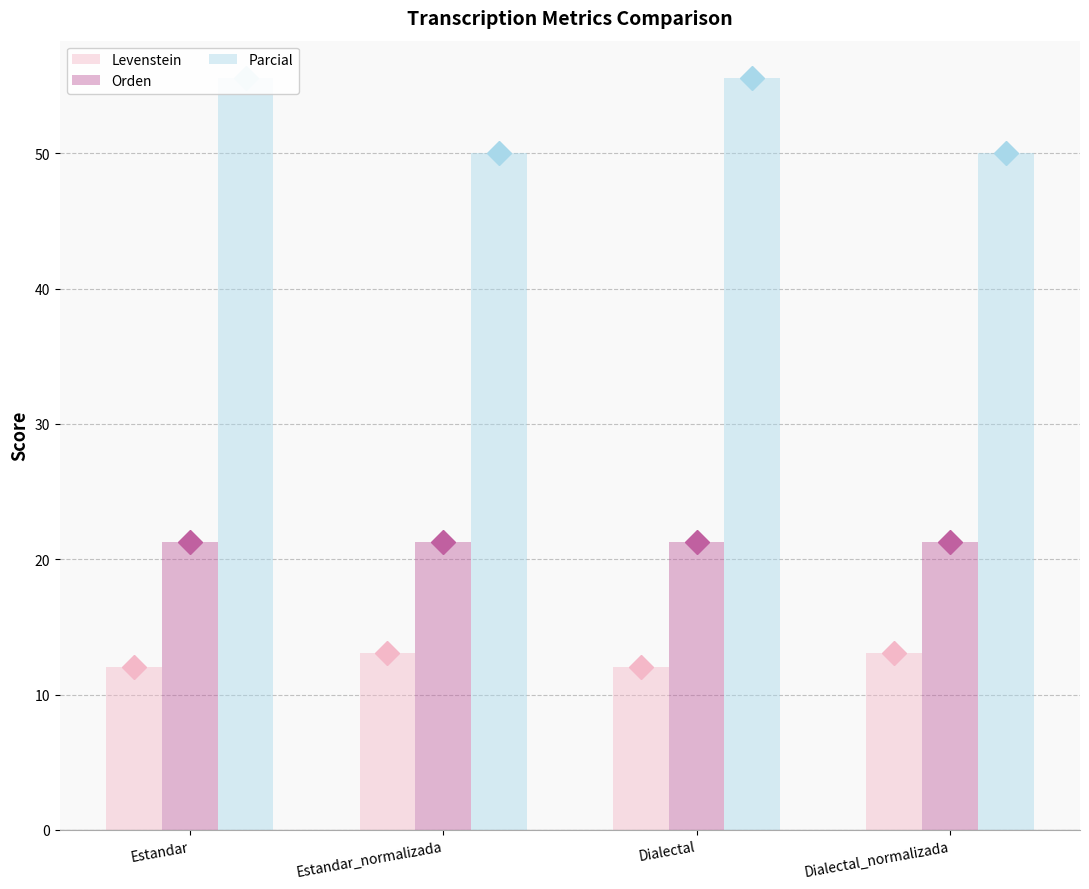

What position from the left is Dialectal?

3